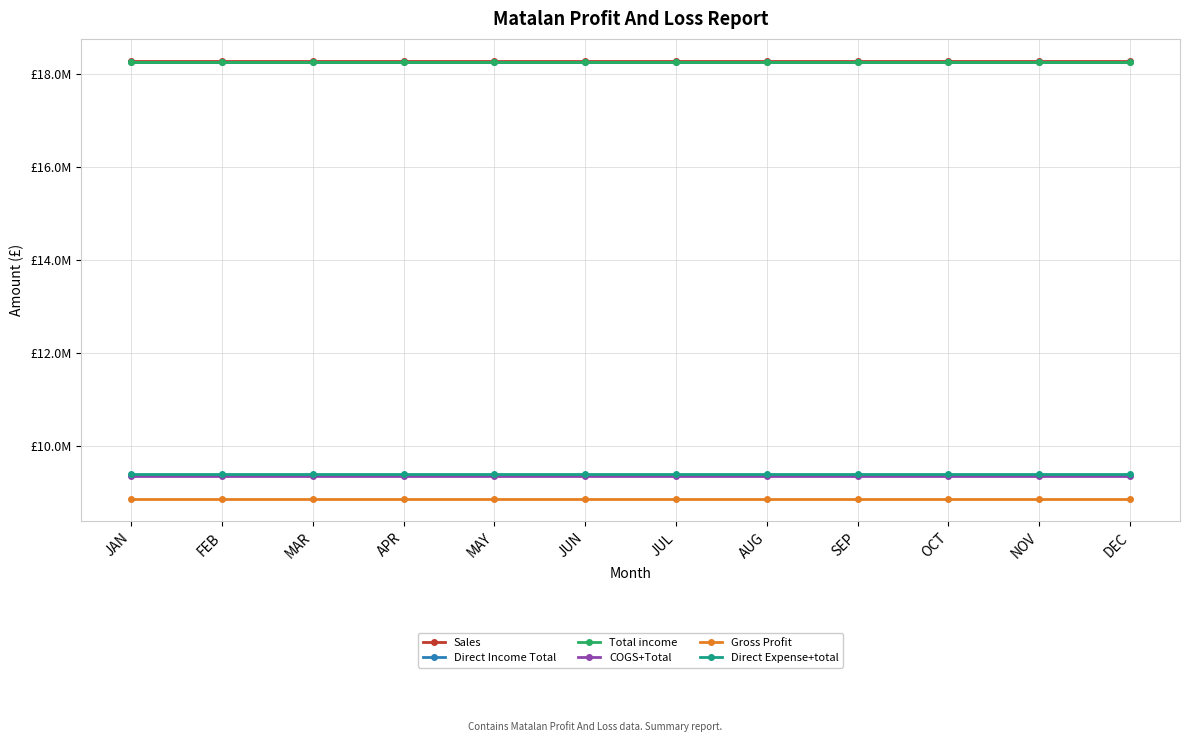

What is the total value across all series at FEB?

82423838.3